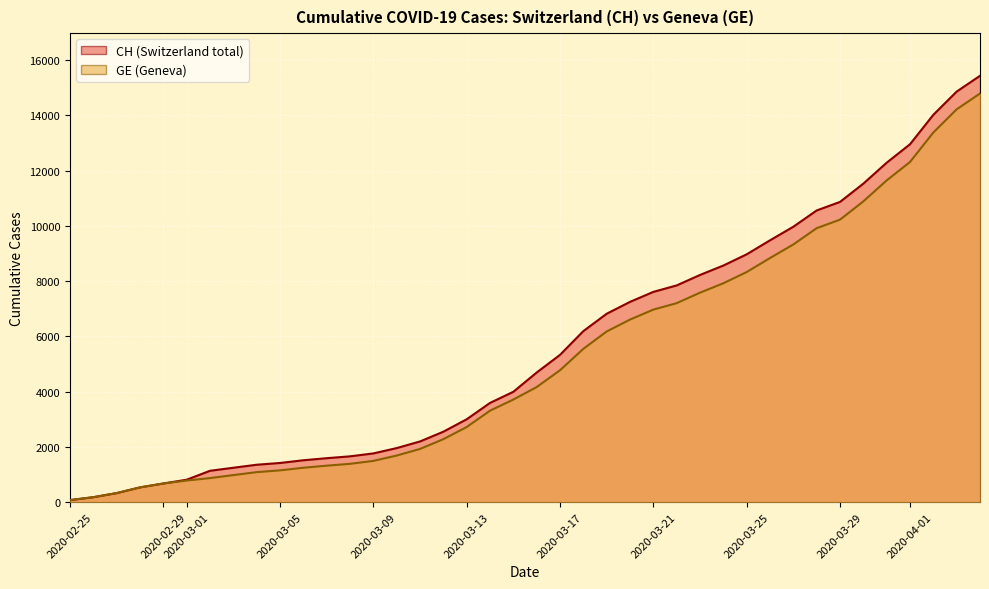

What is the smallest value displayed?

72